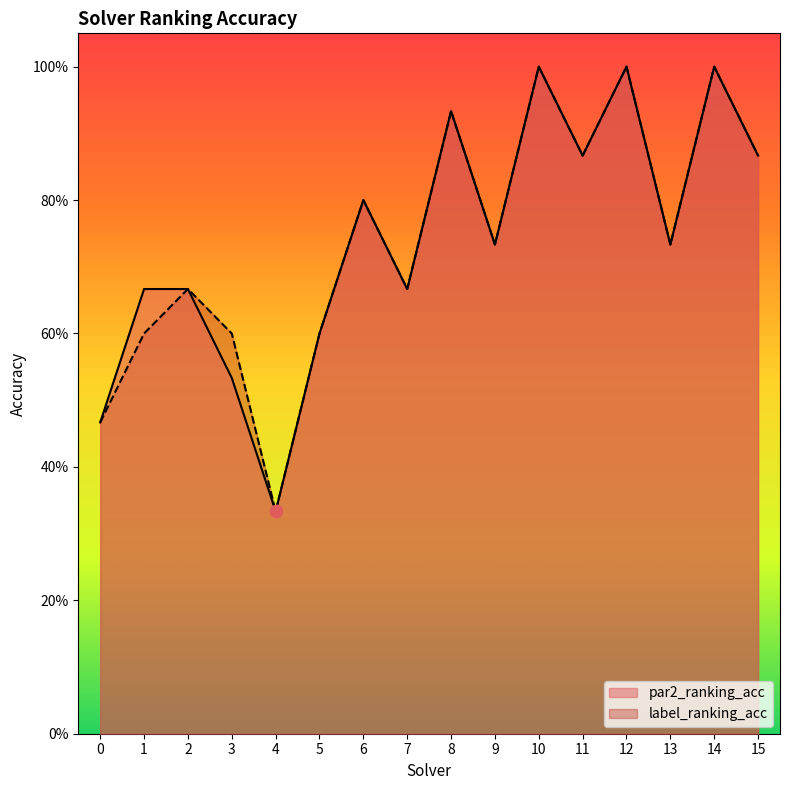

At how many categories does at least one series exceed 0?

16